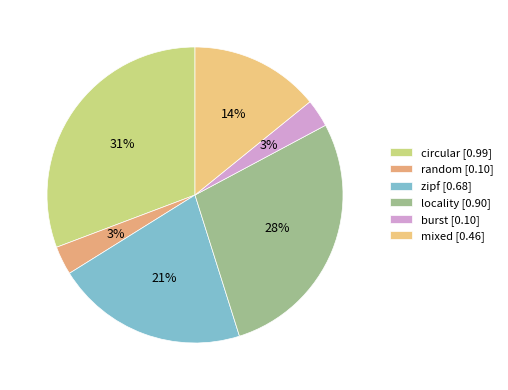

Which category has the biggest portion of the pie?

circular